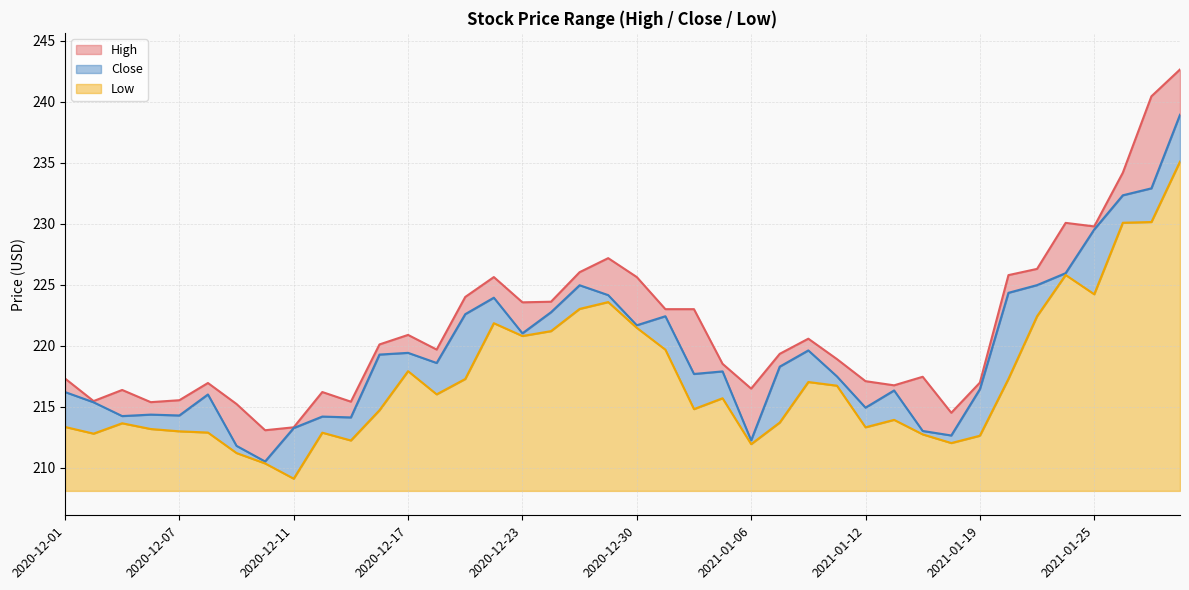

True or false: High has a value of 315.4 at 2021-01-06.

False